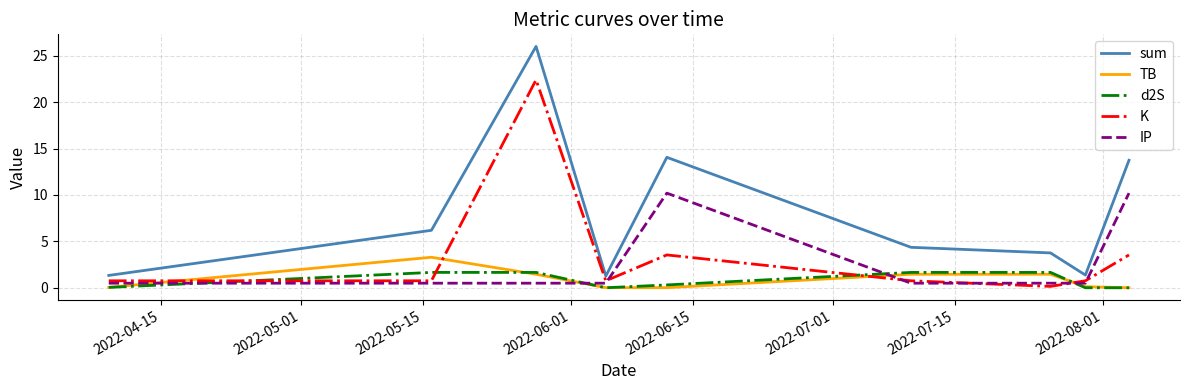

How many series are shown in this chart?

5